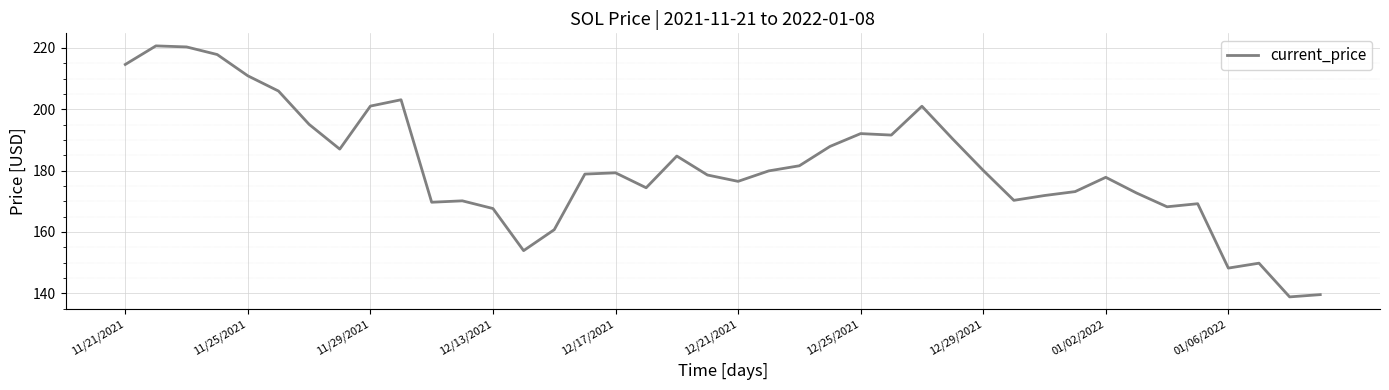

What is the smallest value displayed?

138.8